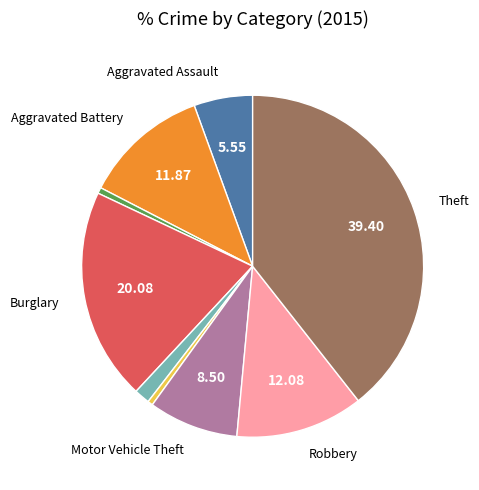

Is there any slice that represents more than half of the pie?

No